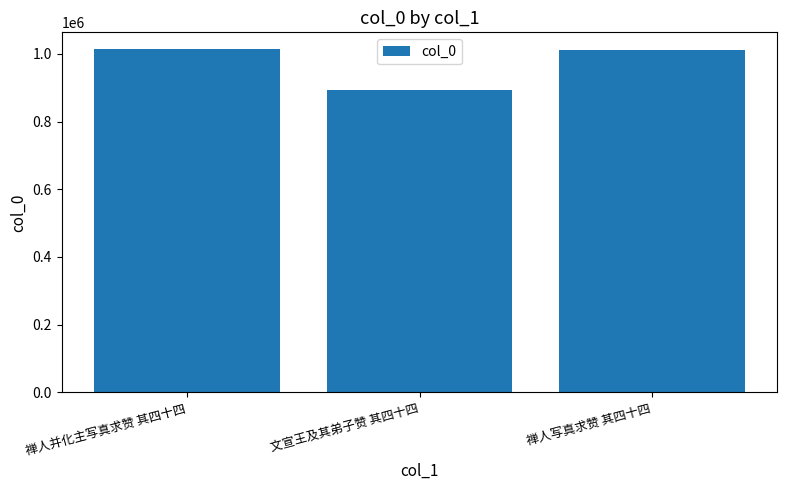

Count the number of categories in the chart.

3